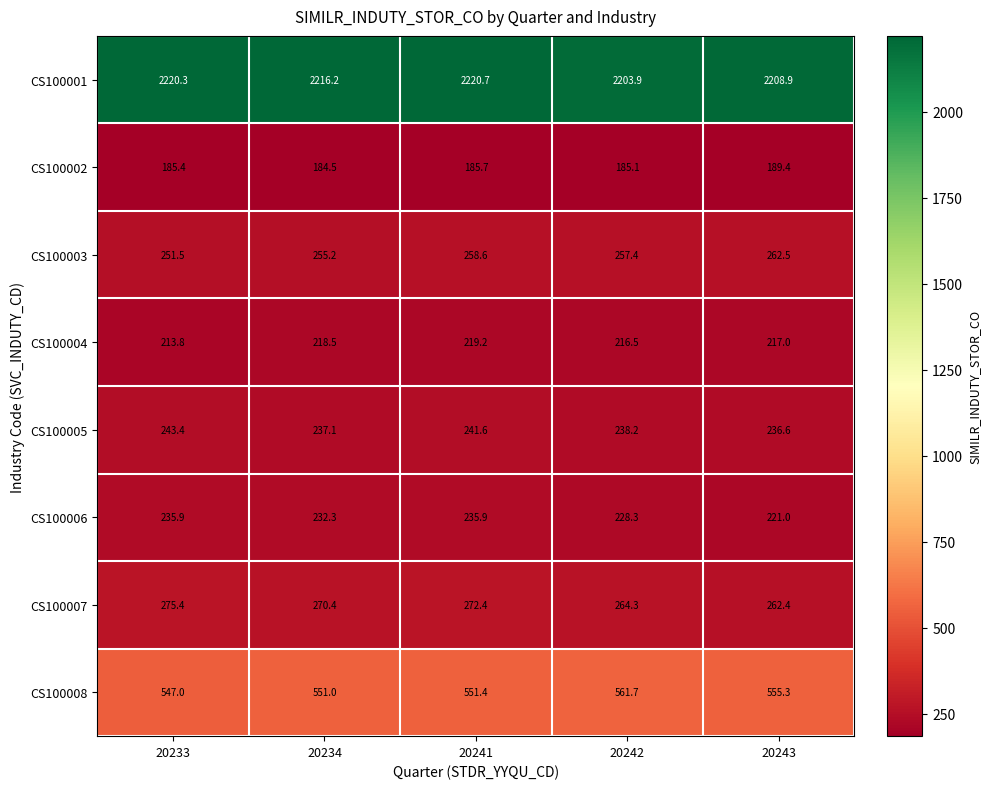

At 20233, list the series in order from largest to smallest.

CS100001, CS100008, CS100007, CS100003, CS100005, CS100006, CS100004, CS100002